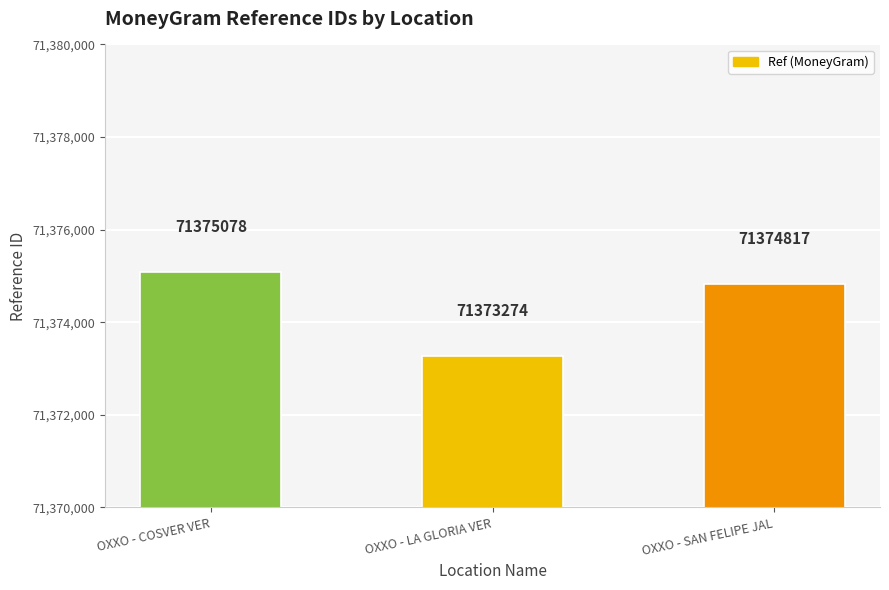

What is the maximum value shown in the chart?

71375078